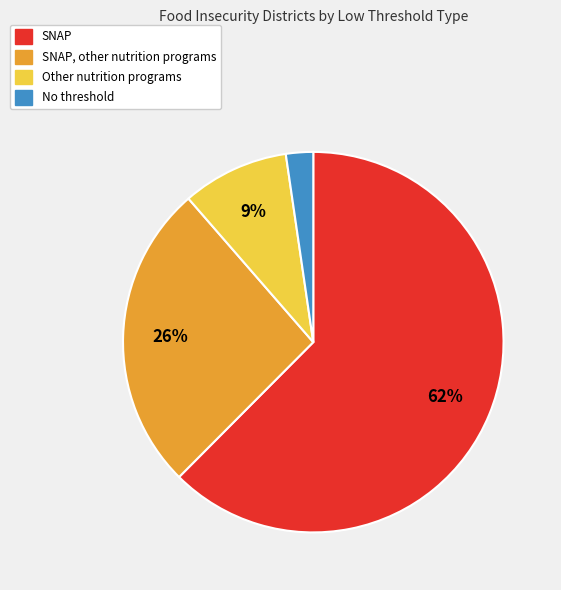

Approximately how many times larger is the value at SNAP, other nutrition programs compared to SNAP?

0.4